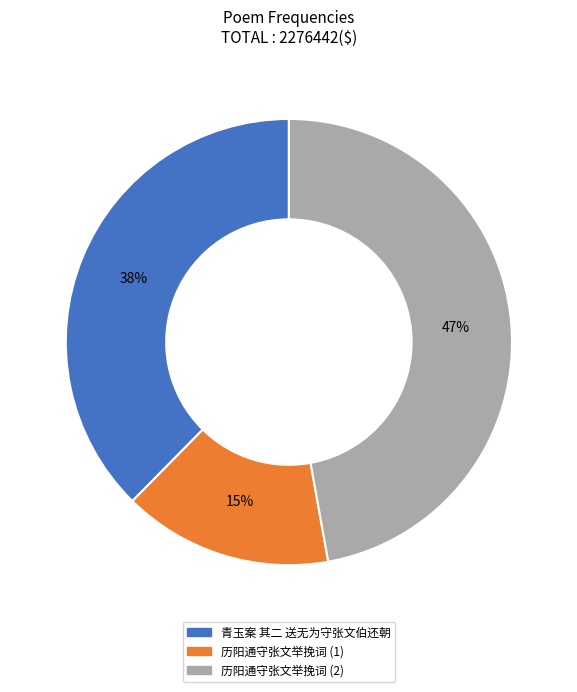

Rank the categories by value from lowest to highest.

历阳通守张文举挽词 (1), 青玉案 其二 送无为守张文伯还朝, 历阳通守张文举挽词 (2)